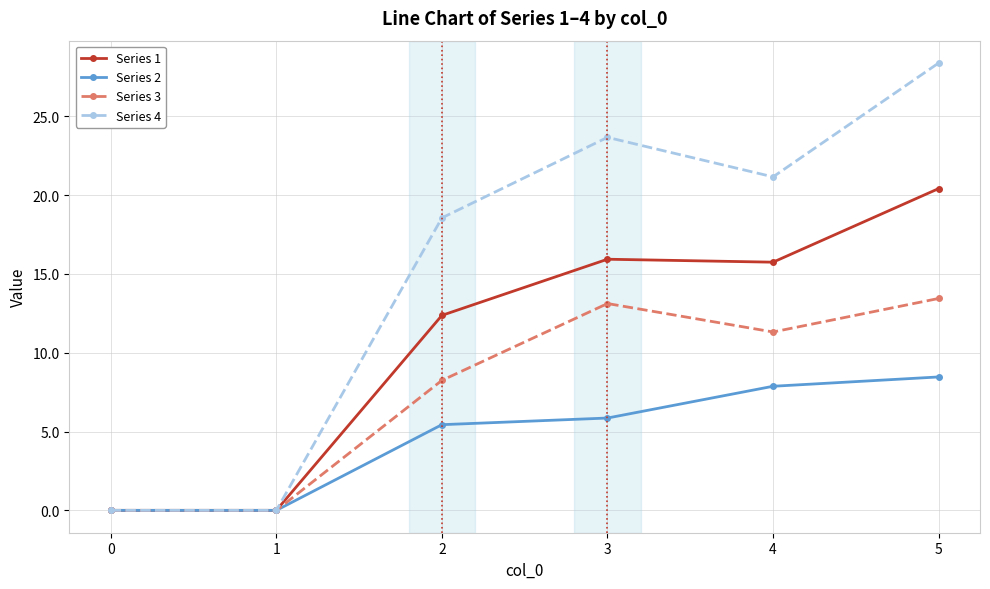

What is the value of the Series 1 point at the 3rd from the left?

12.4